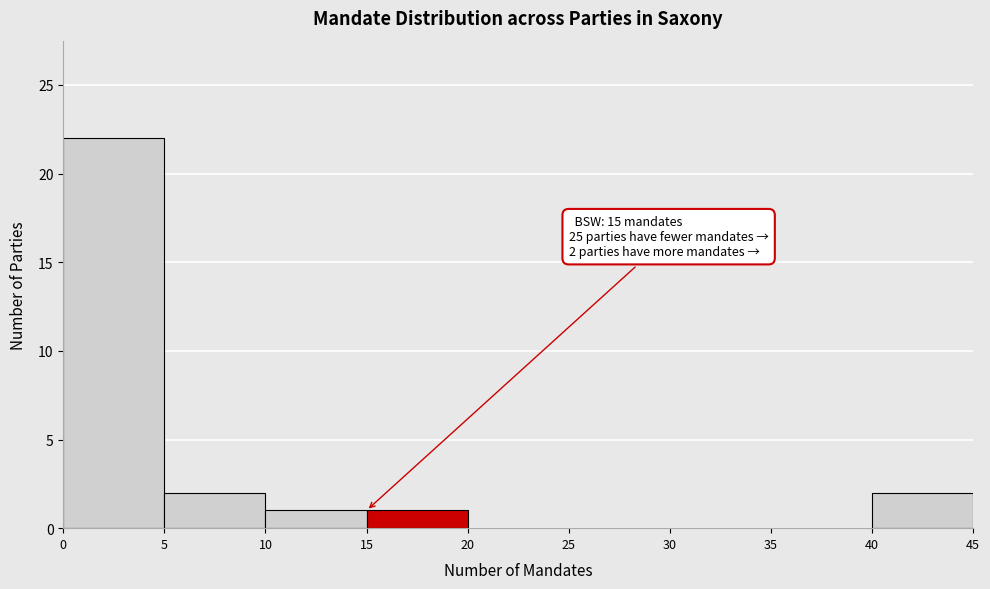

Over which range of the x-axis is the bar tallest?

0 to 5